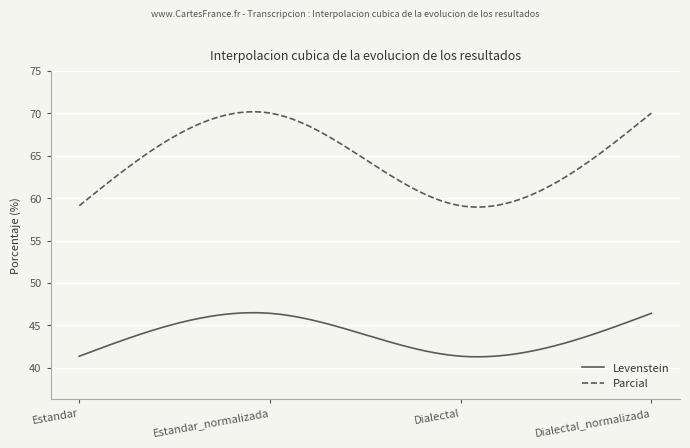

Which series has the widest spread of values?

Parcial